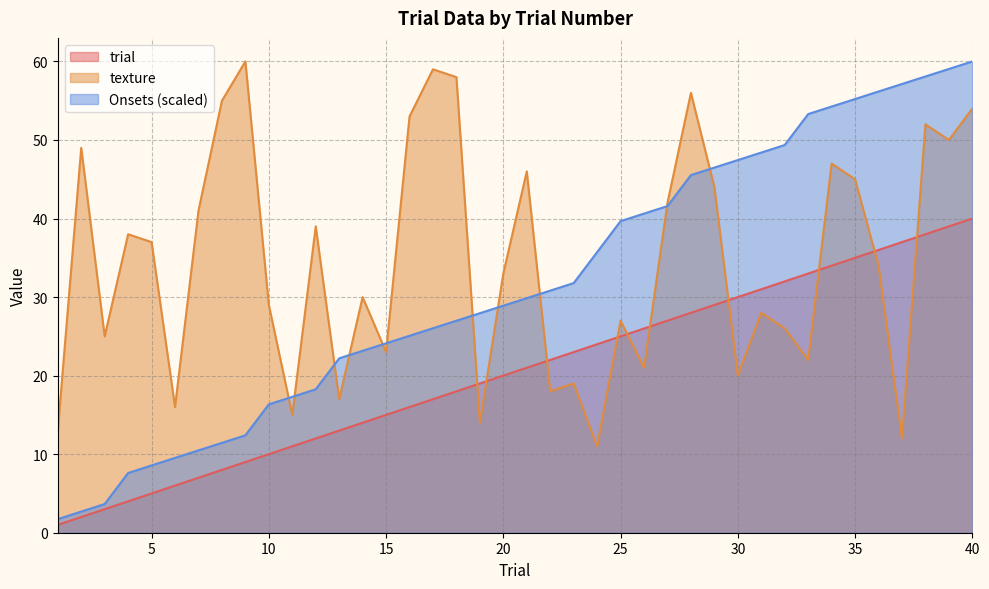

Reading left to right, list all the values displayed in this chart.

trial: 1.0	2.0	3.0	4.0	5.0	6.0	7.0	8.0	9.0	10.0	11.0	12.0	13.0	14.0	15.0	16.0	17.0	18.0	19.0	20.0	21.0	22.0	23.0	24.0	25.0	26.0	27.0	28.0	29.0	30.0	31.0	32.0	33.0	34.0	35.0	36.0	37.0	38.0	39.0	40.0
texture: 13.0	49.0	25.0	38.0	37.0	16.0	41.0	55.0	60.0	29.0	15.0	39.0	17.0	30.0	23.0	53.0	59.0	58.0	14.0	33.0	46.0	18.0	19.0	11.0	27.0	21.0	42.0	56.0	44.0	20.0	28.0	26.0	22.0	47.0	45.0	34.0	12.0	52.0	50.0	54.0
Onsets: 1.7	2.7	3.7	7.6	8.6	9.5	10.5	11.4	12.4	16.3	17.3	18.3	22.2	23.2	24.1	25.1	26.0	27.0	27.9	28.9	29.9	30.8	31.8	35.7	39.7	40.6	41.6	45.5	46.5	47.4	48.4	49.4	53.3	54.3	55.2	56.2	57.1	58.1	59.0	60.0